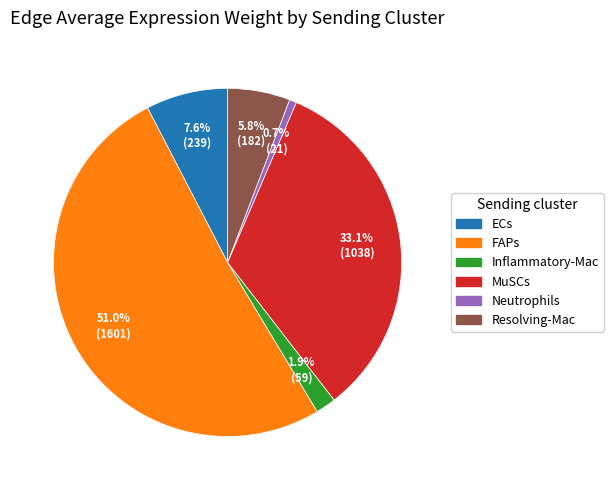

Rank the categories by value from lowest to highest.

Neutrophils, Inflammatory-Mac, Resolving-Mac, ECs, MuSCs, FAPs